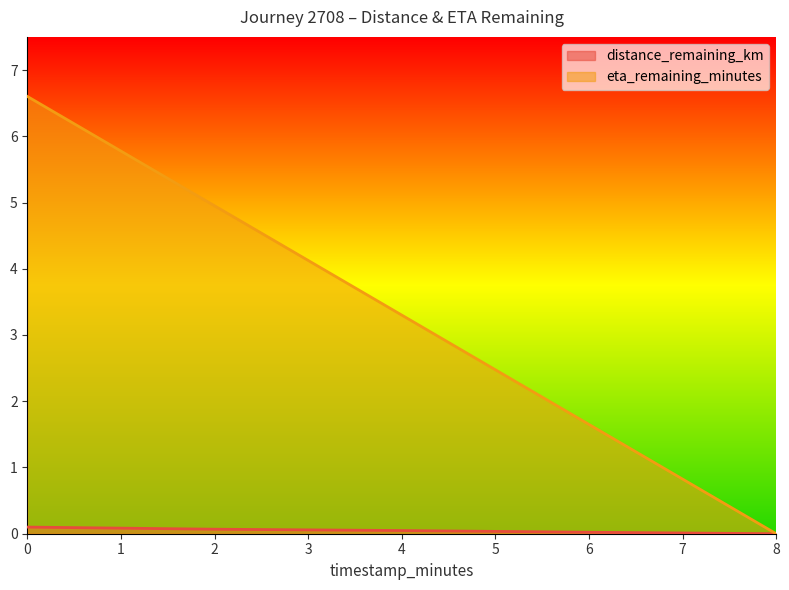

True or false: distance_remaining_km has a value of 0.0 at 6.0.

False